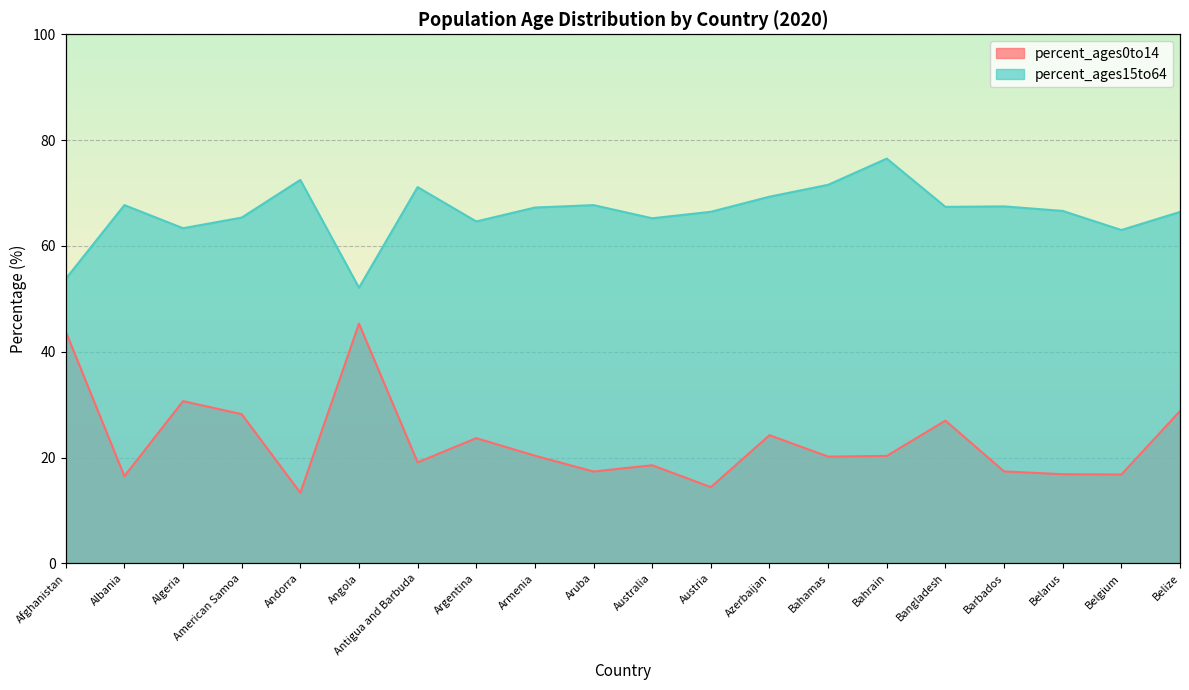

What is the greatest value displayed?

76.5